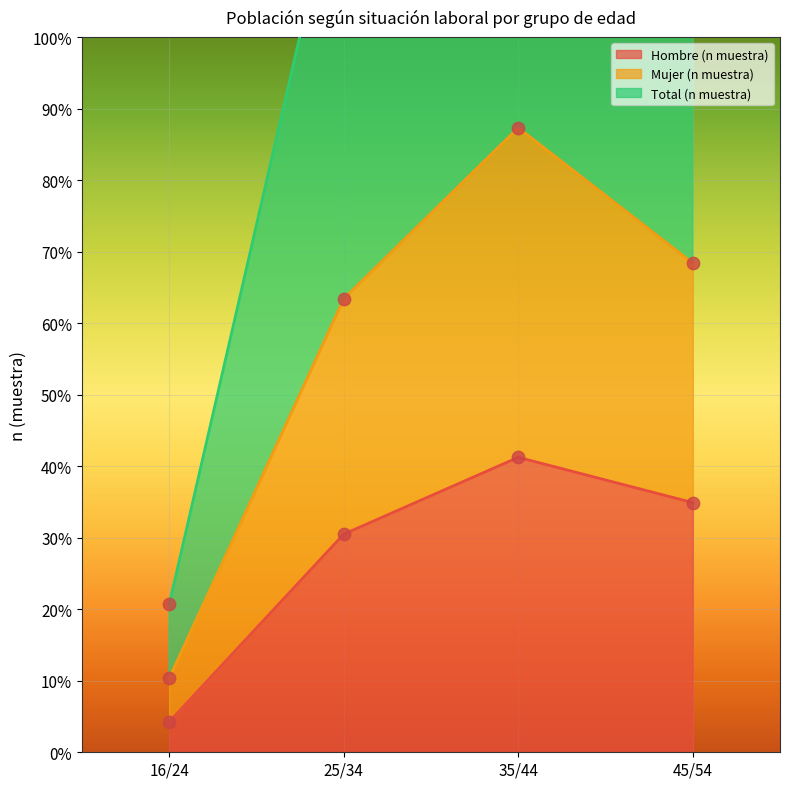

Which series has the largest total across all categories?

Total (n muestra)